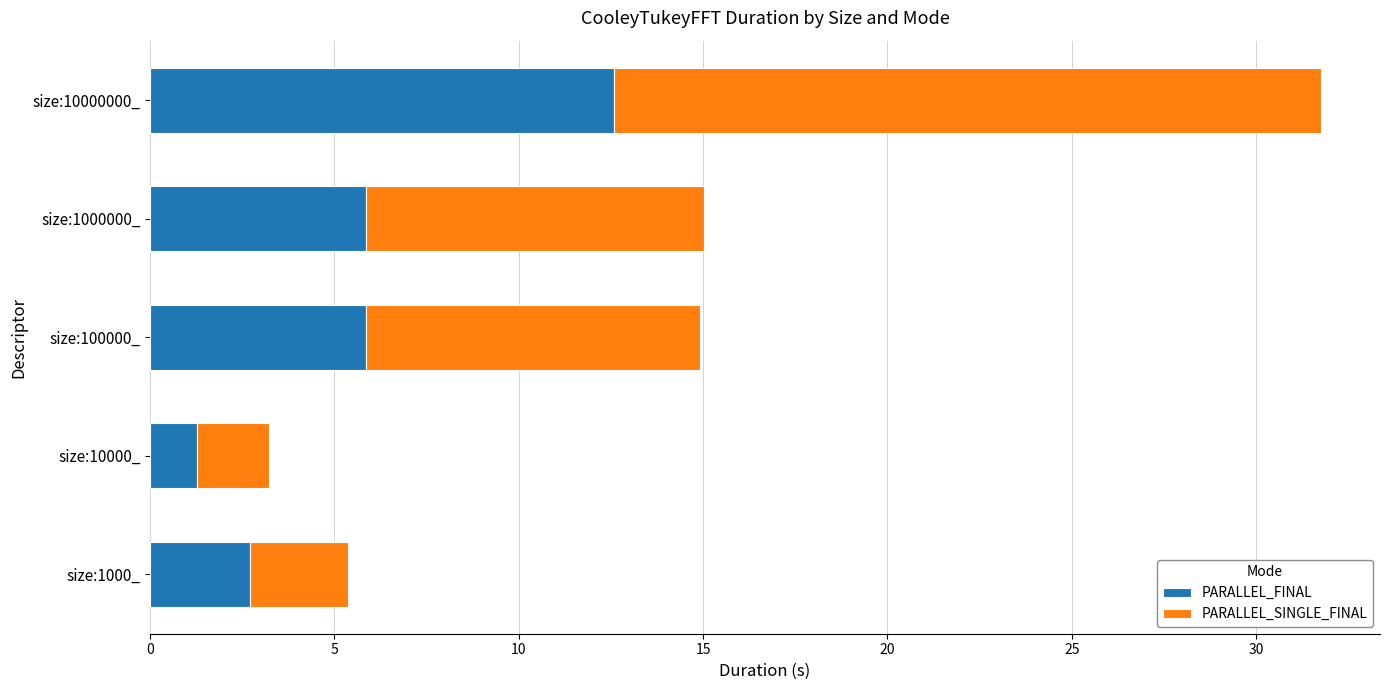

The PARALLEL_FINAL series shows 4.0 at size:100000_. True or false?

False